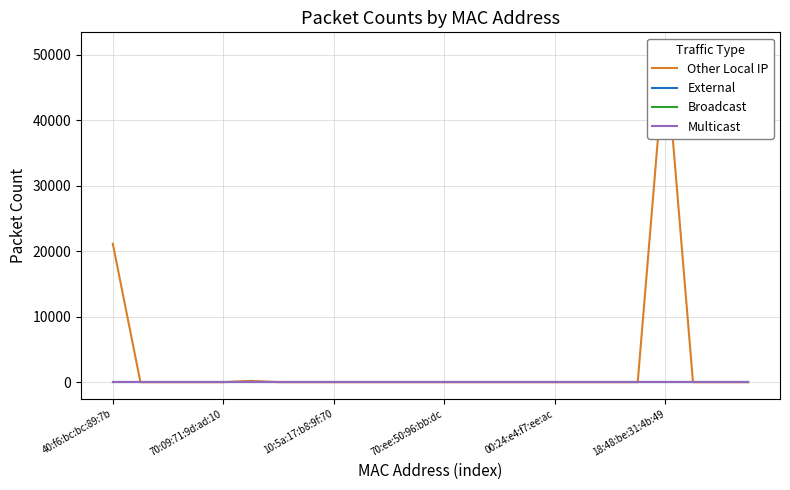

True or false: Other Local IP has a value of -17577 at 70:ee:50:96:bb:dc.

False